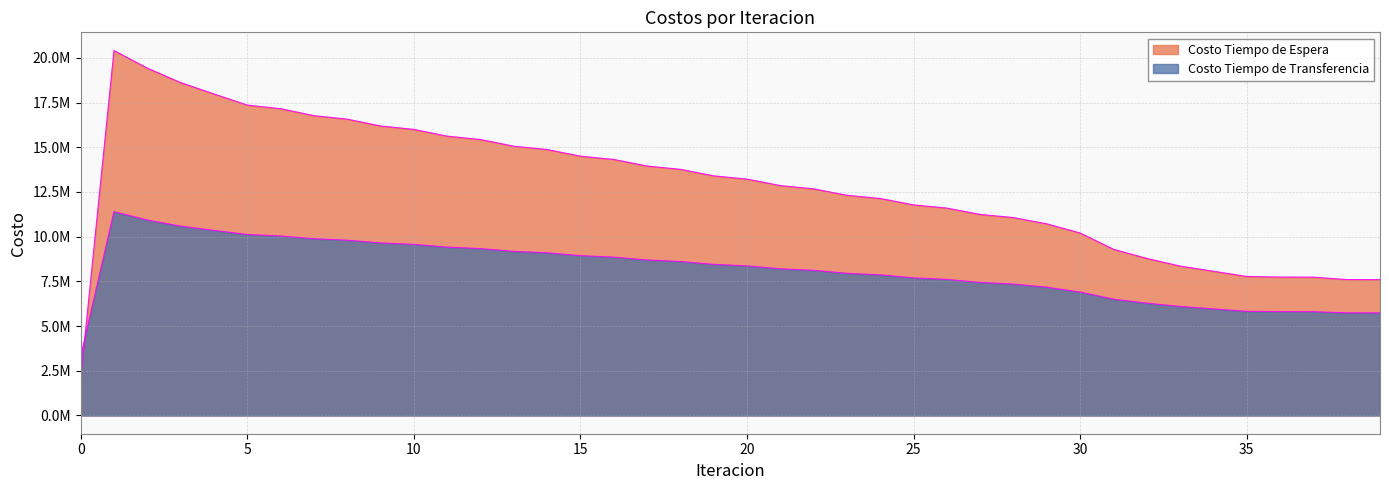

At which category is the sum across all series the highest?

1